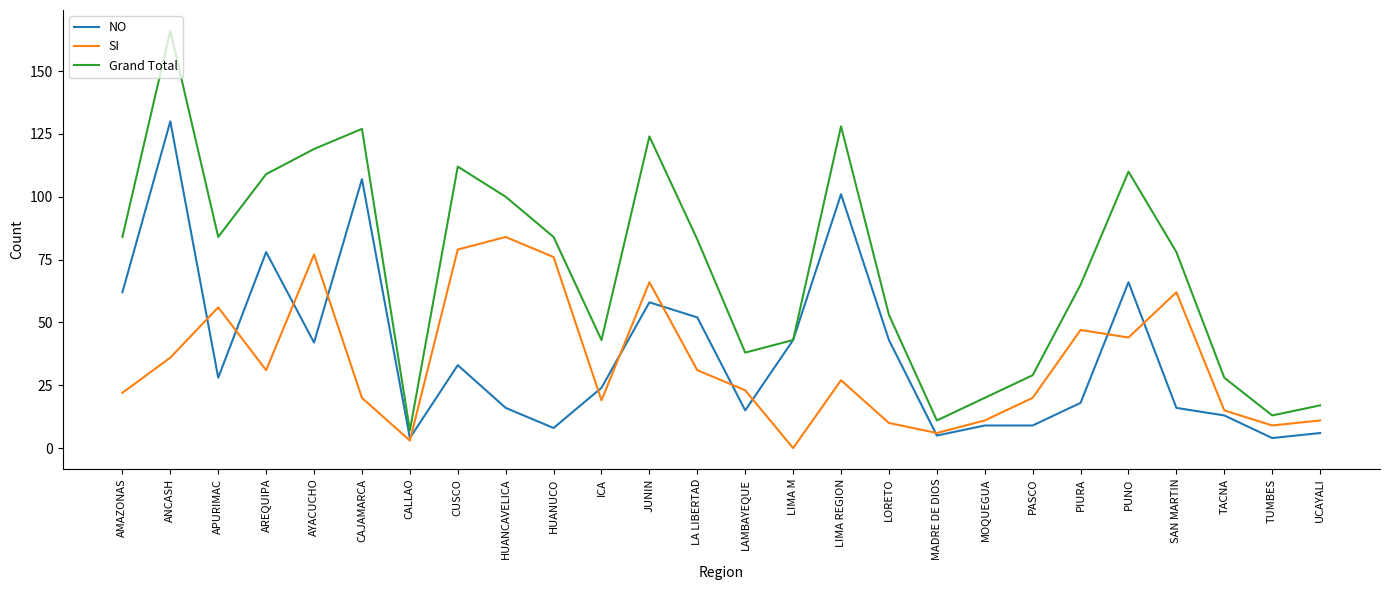

At SAN MARTIN, list the series in order from largest to smallest.

Grand Total, SI, NO